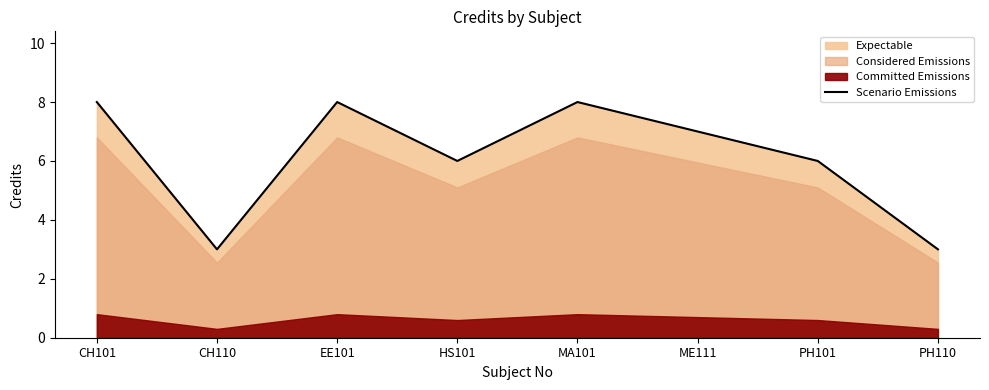

The chart shows a value of 4 at PH110. True or false?

False